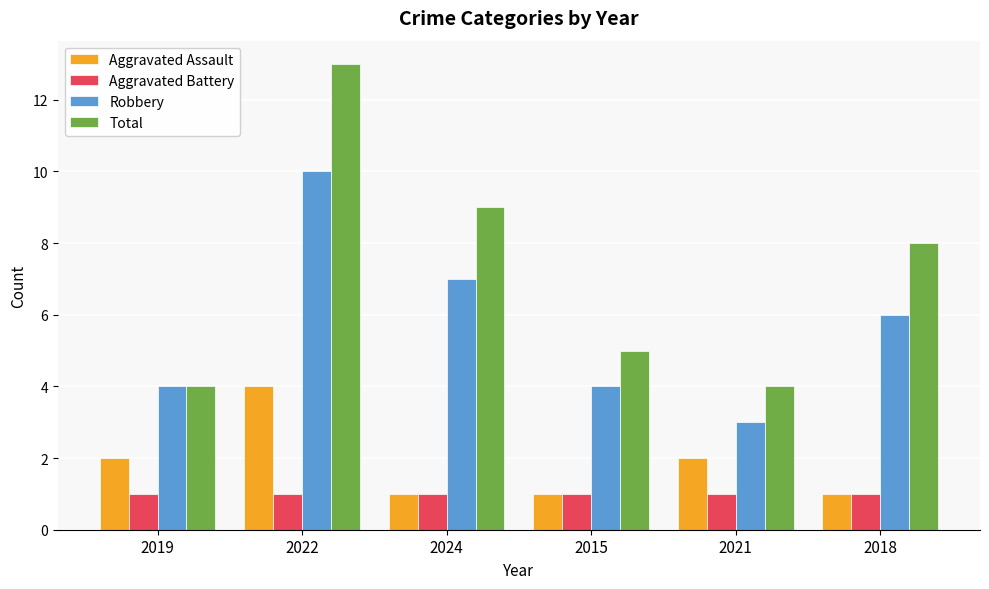

Reading left to right, list all the values displayed in this chart.

Aggravated Assault: 2	4	1	1	2	1
Aggravated Battery: 1	1	1	1	1	1
Robbery: 4	10	7	4	3	6
Total: 4	13	9	5	4	8